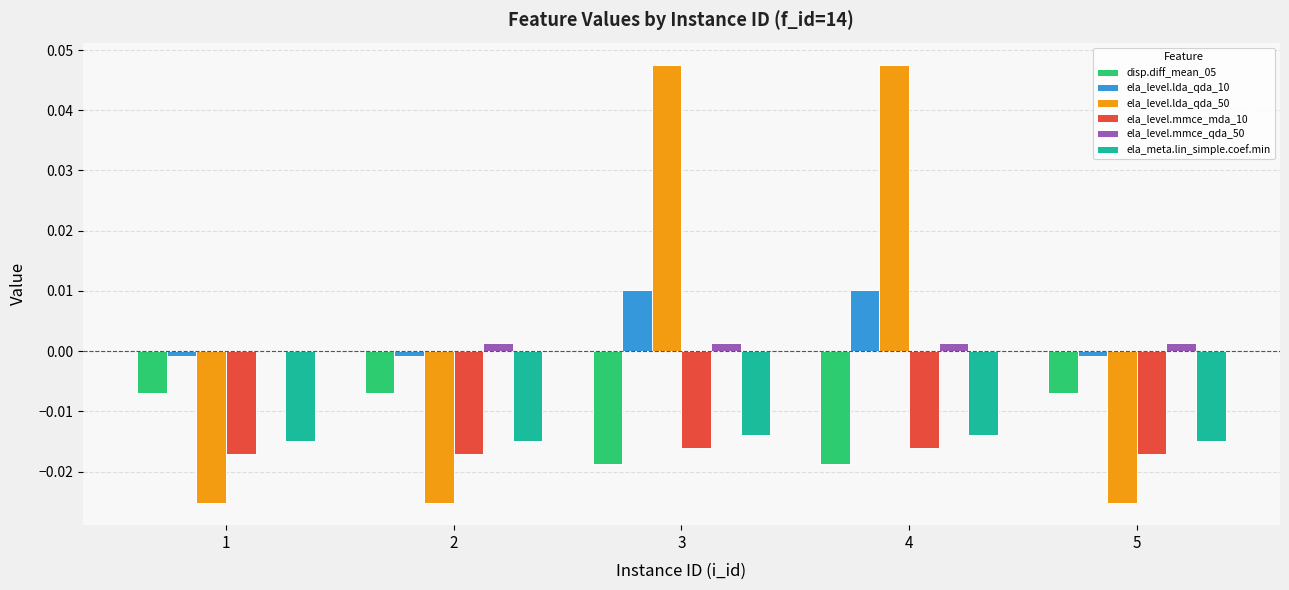

The ela_level.mmce_mda_10 series shows -0.0 at 5. True or false?

True